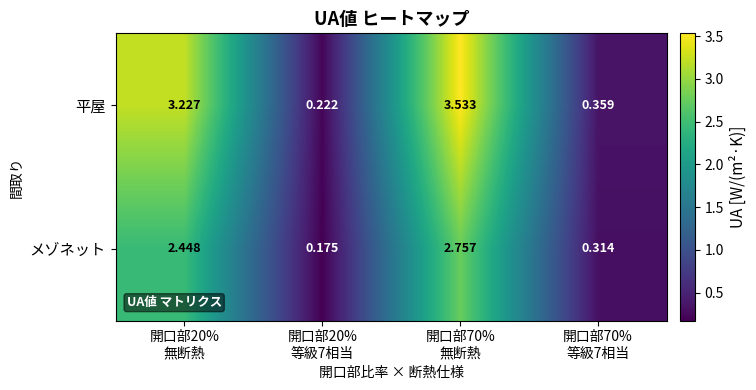

List the series in order of their peak value, lowest first.

メゾネット, 平屋